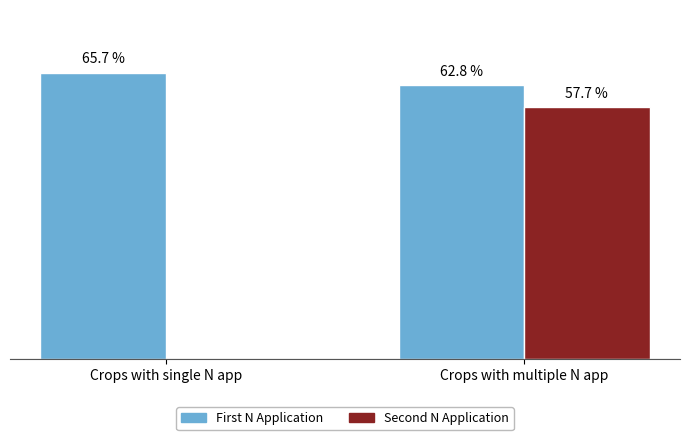

At which category is the sum across all series the highest?

Crops with multiple N app